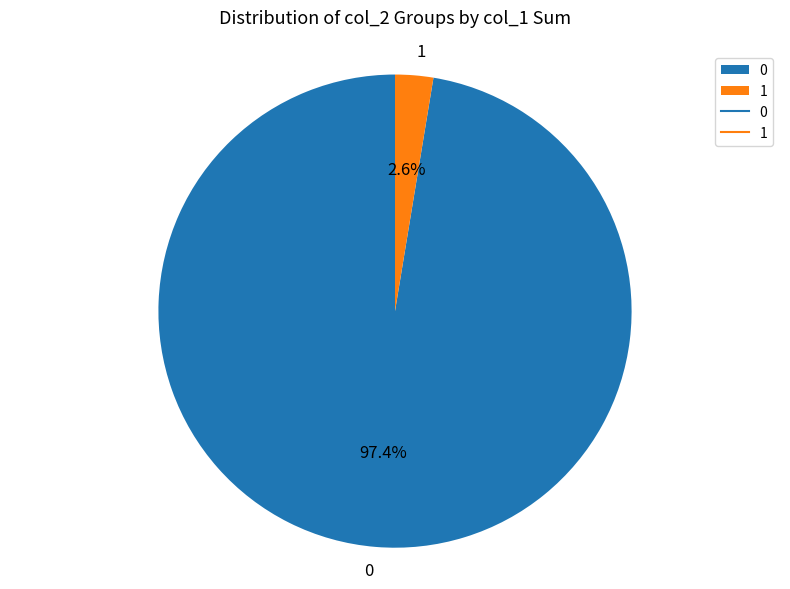

What percentage is NOT represented by 1?

97.4%